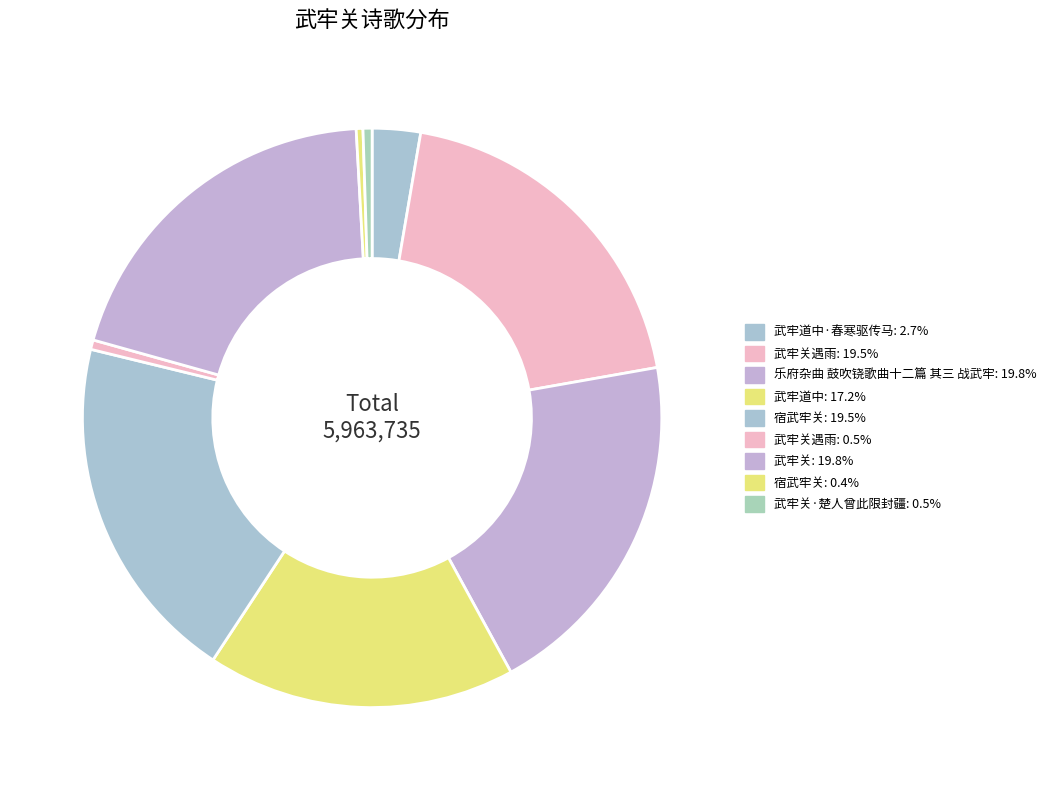

Count the number of slices in the pie.

9